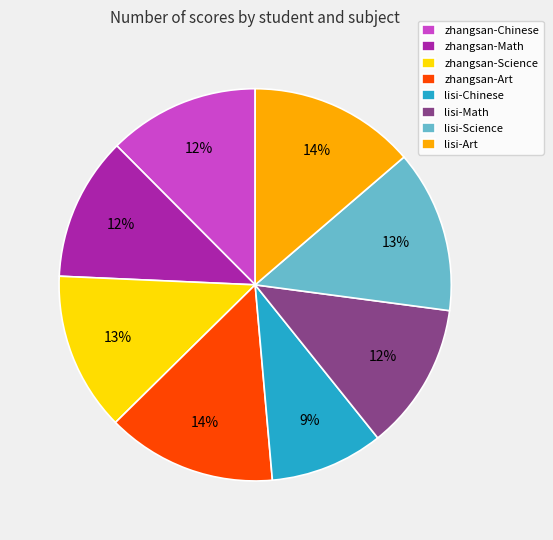

Is the sum of zhangsan-Science and zhangsan-Art greater than half?

No